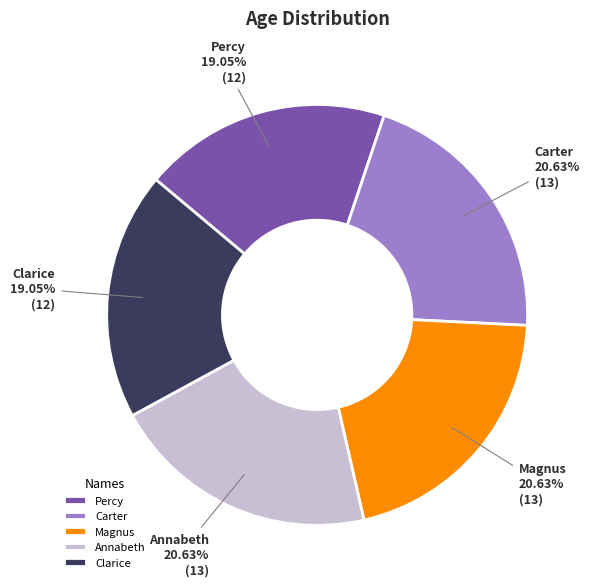

To the nearest percent, what is the average slice percentage?

20%